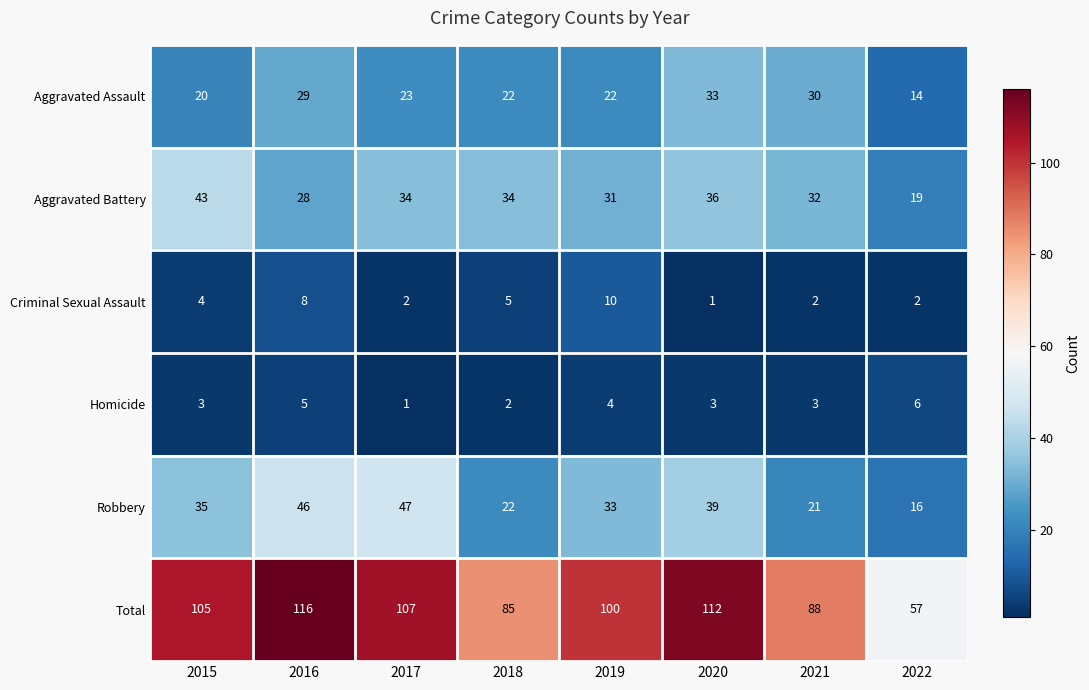

Which series has the widest spread of values?

Total